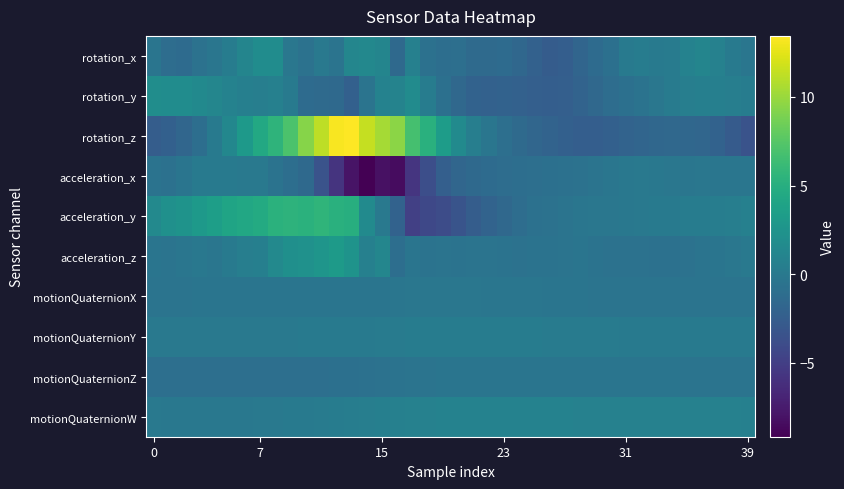

Which series has the largest range (max minus min)?

rotation_z